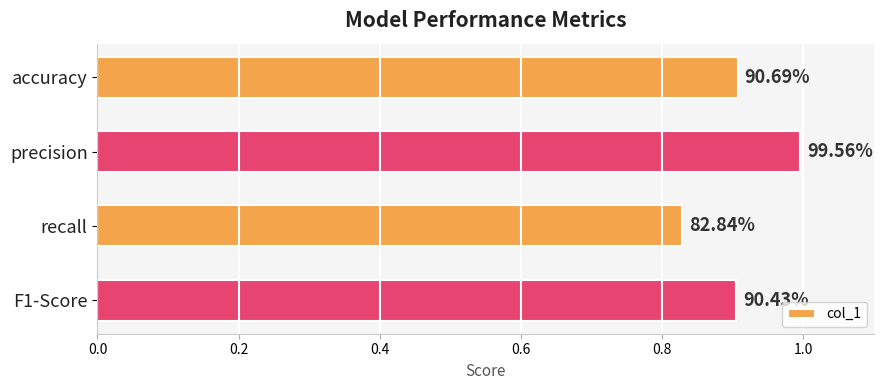

Does the chart contain stacked bars?

No